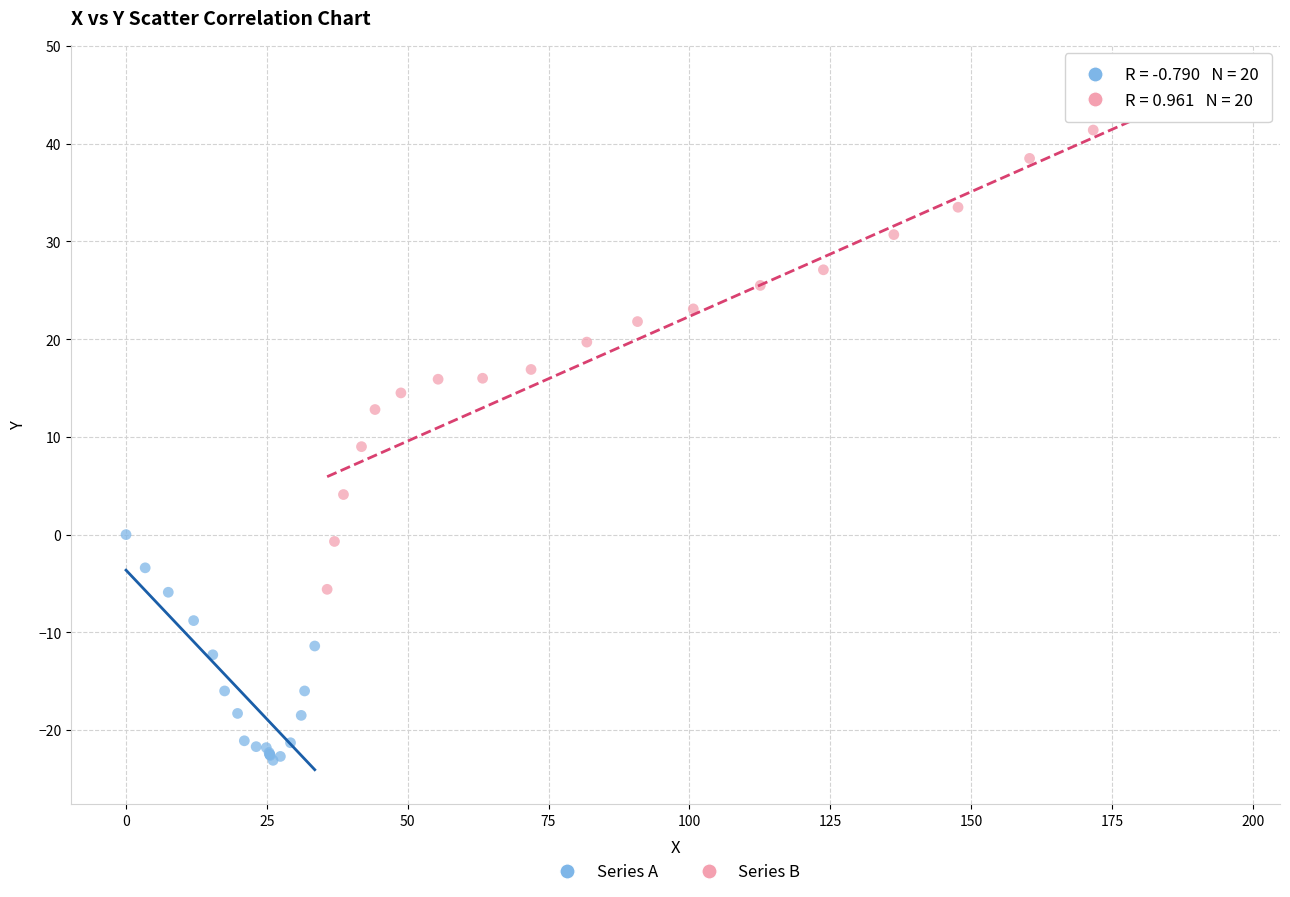

Which series contains the highest Y value?

Series B